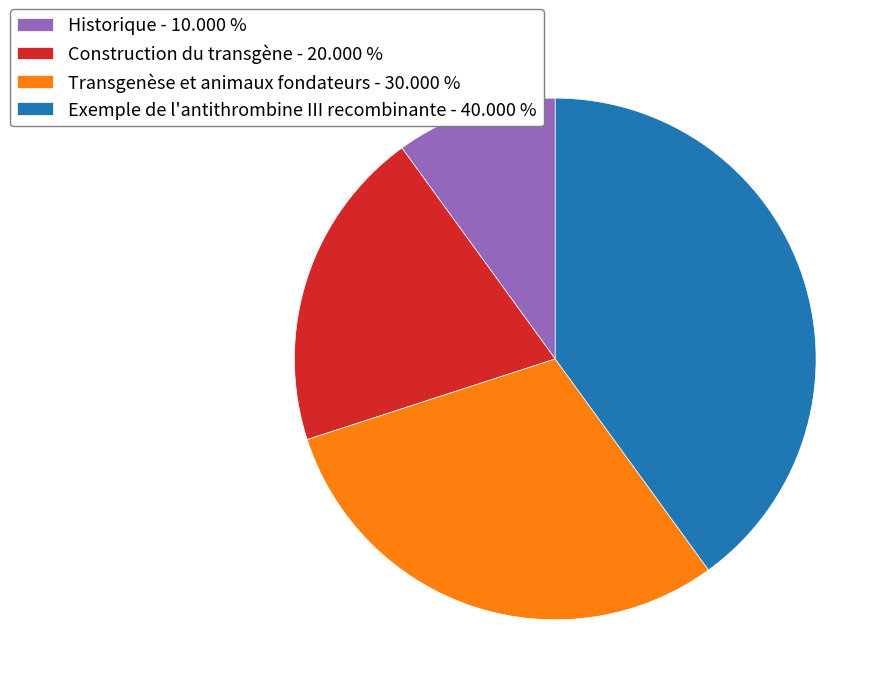

True or false: Construction du transgène accounts for 20% of the total.

True